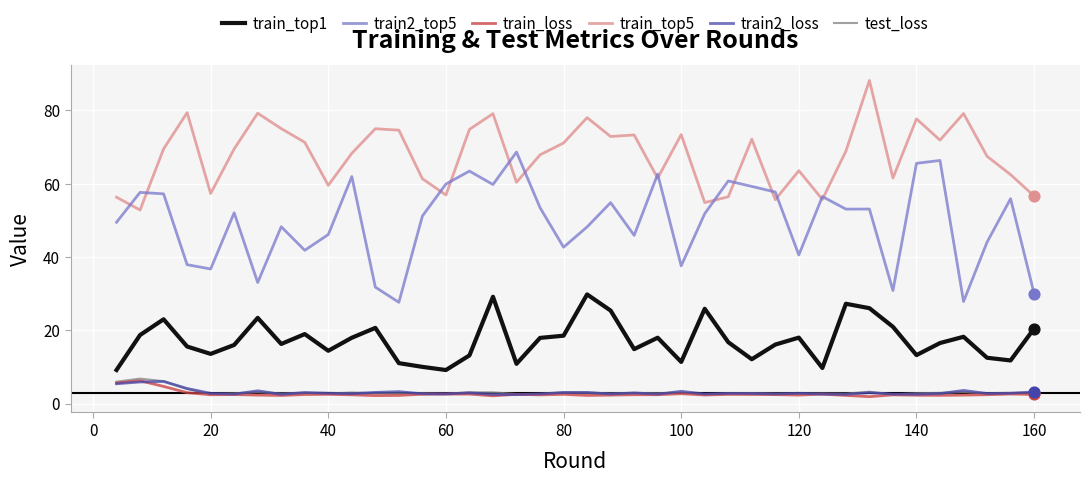

Which series has the largest range (max minus min)?

train2_top5